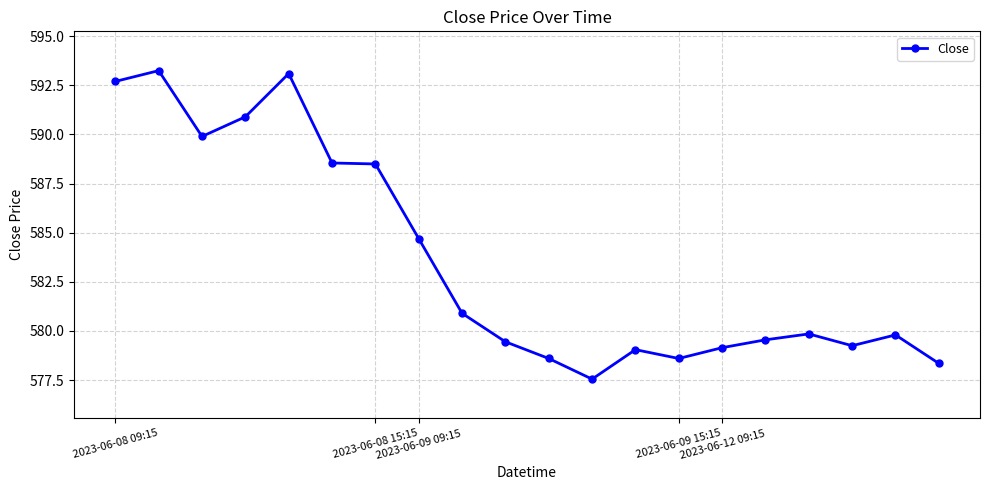

What is the minimum value shown in the chart?

577.5